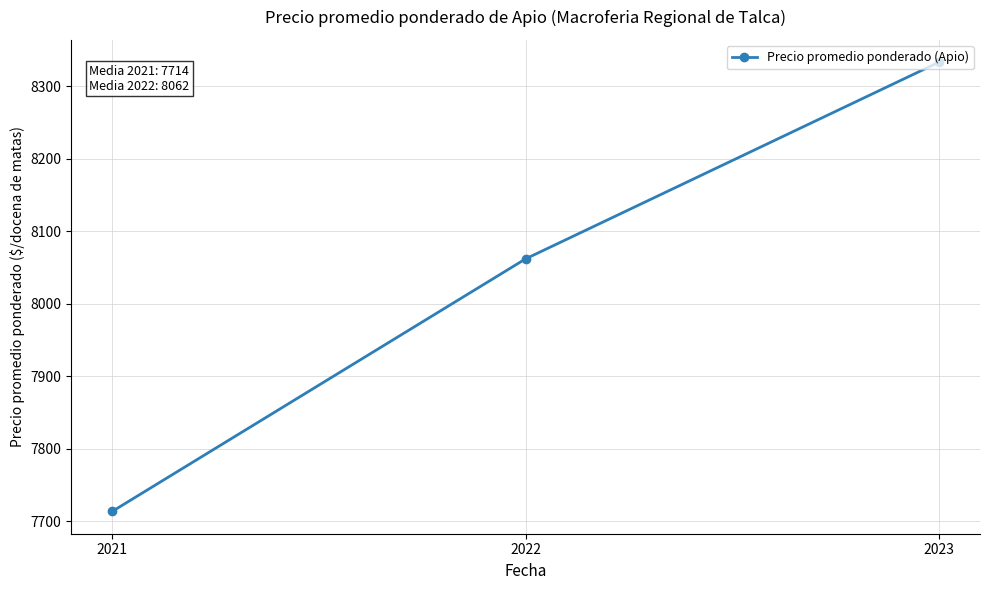

Rank the categories by value from highest to lowest.

2023, 2022, 2021